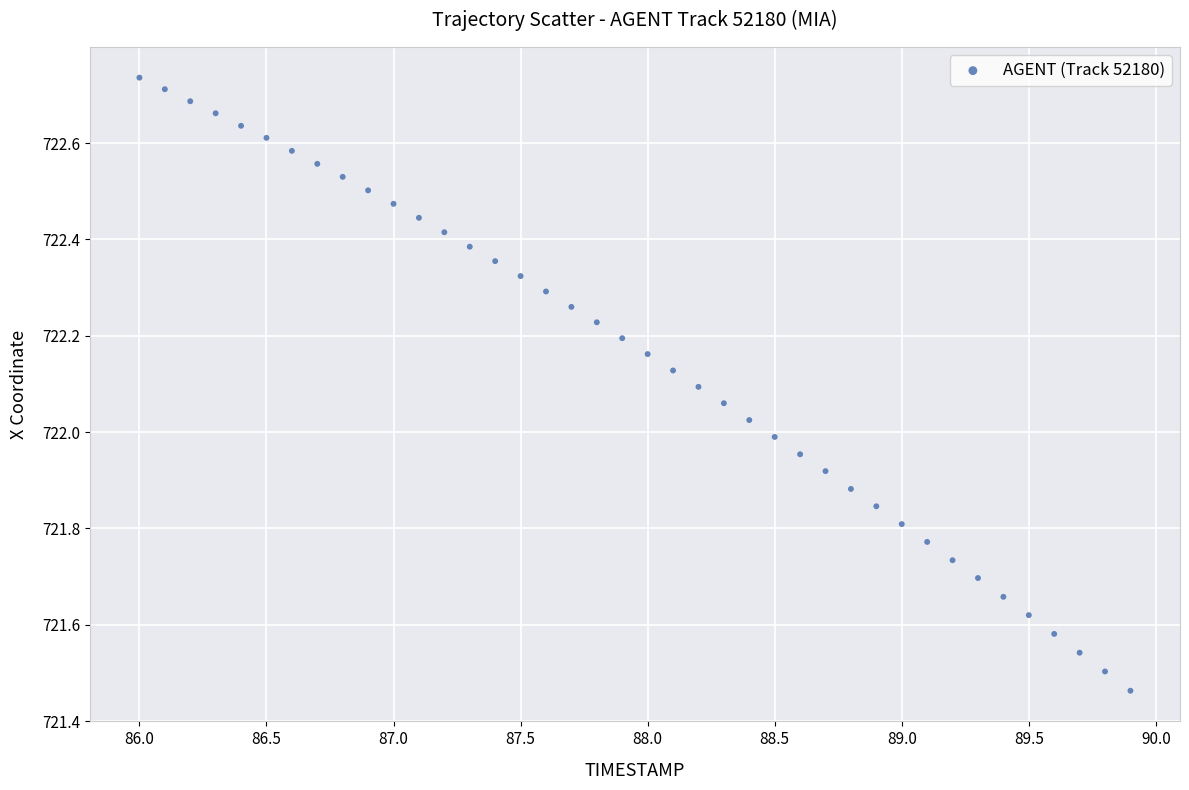

What is the range of Y values (max minus min)?

1.3